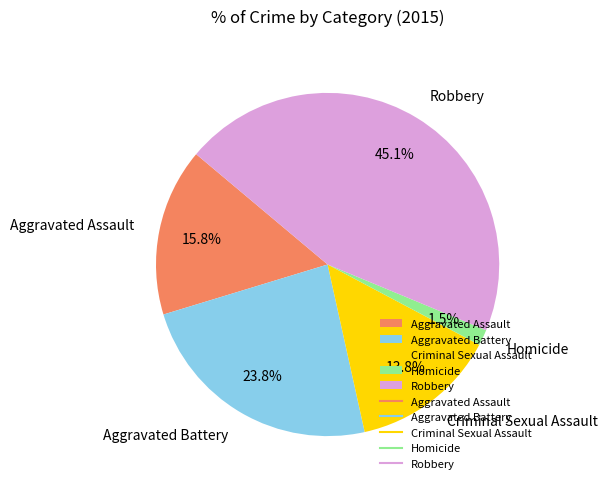

True or false: Aggravated Assault accounts for 16% of the total.

True